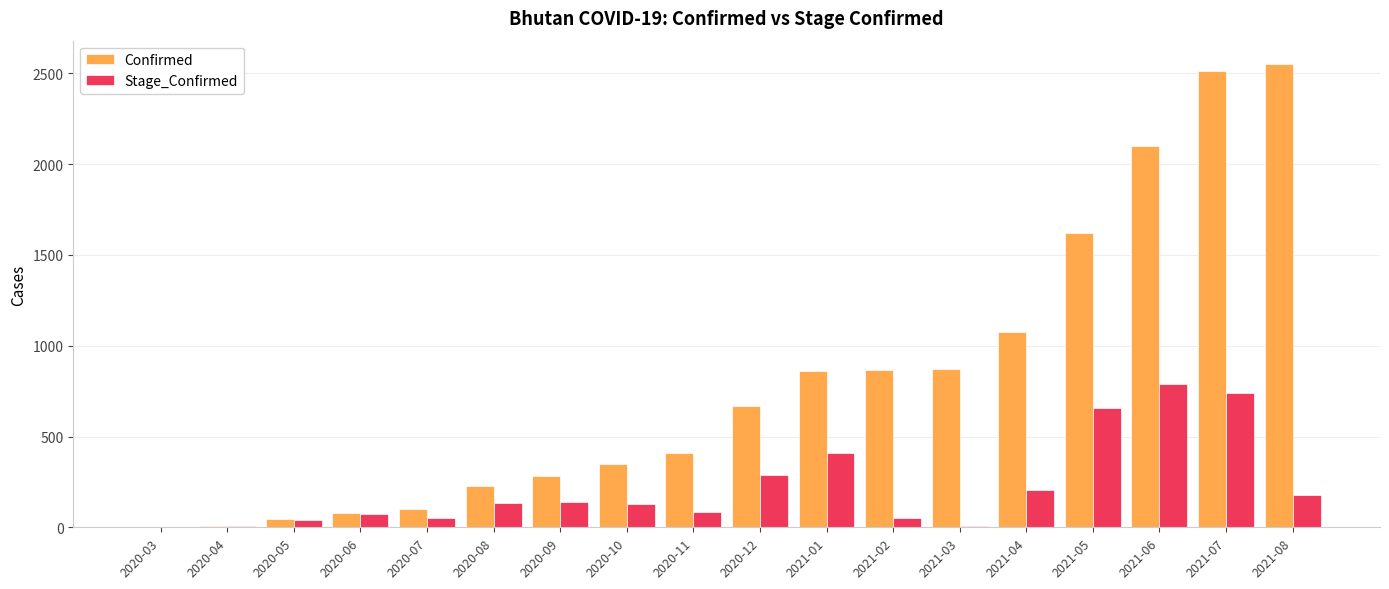

What is the sum of all Confirmed values?

14629